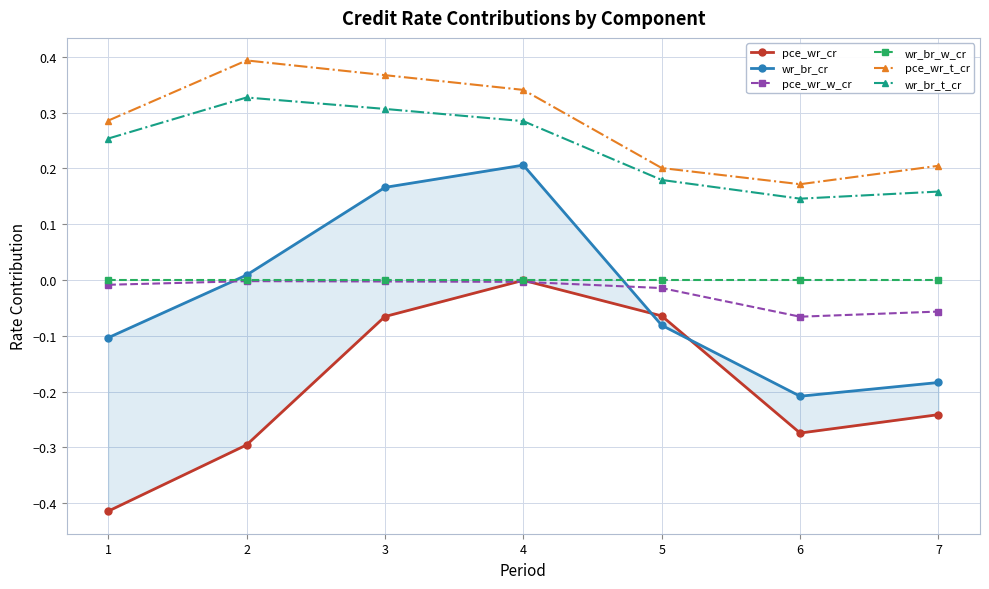

Which category has the lowest value in the pce_wr_t_cr series?

6